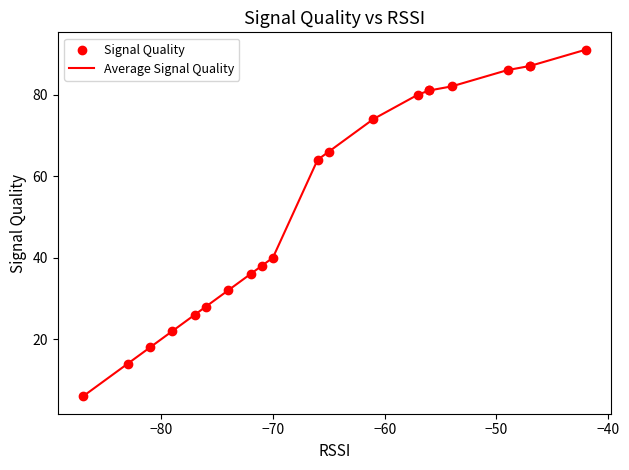

What are all the series names shown in the legend?

Average Signal Quality, Signal Quality